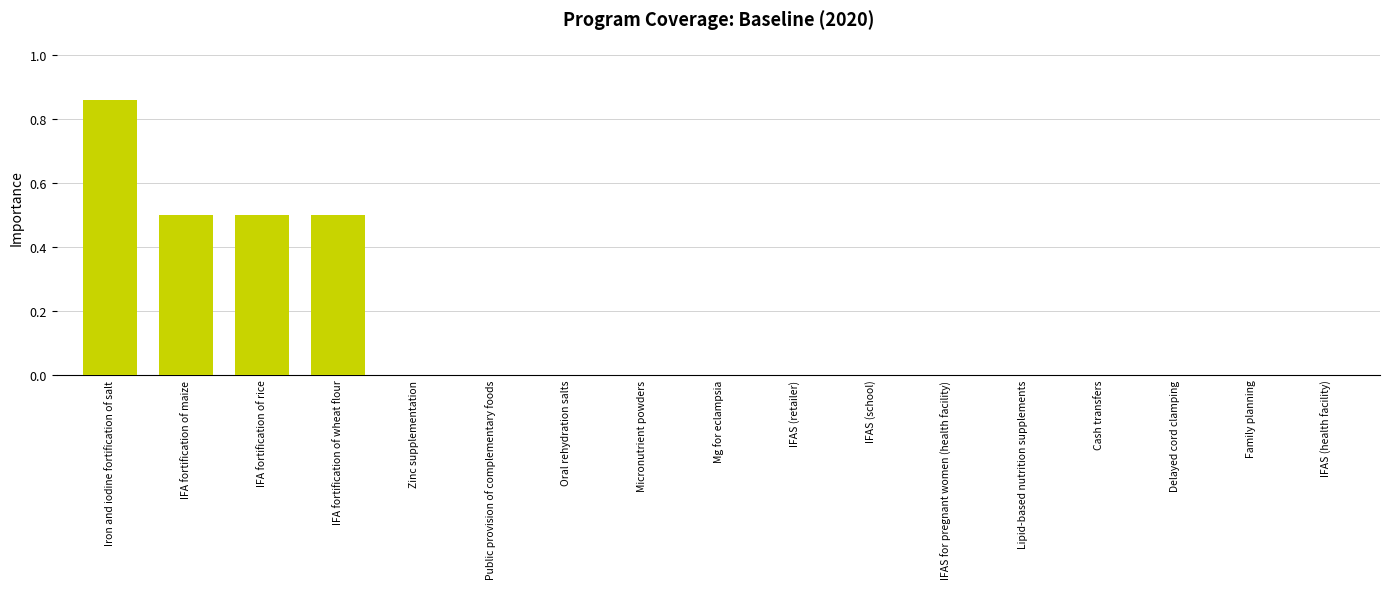

Which category has the highest value across all series?

Iron and iodine fortification of salt